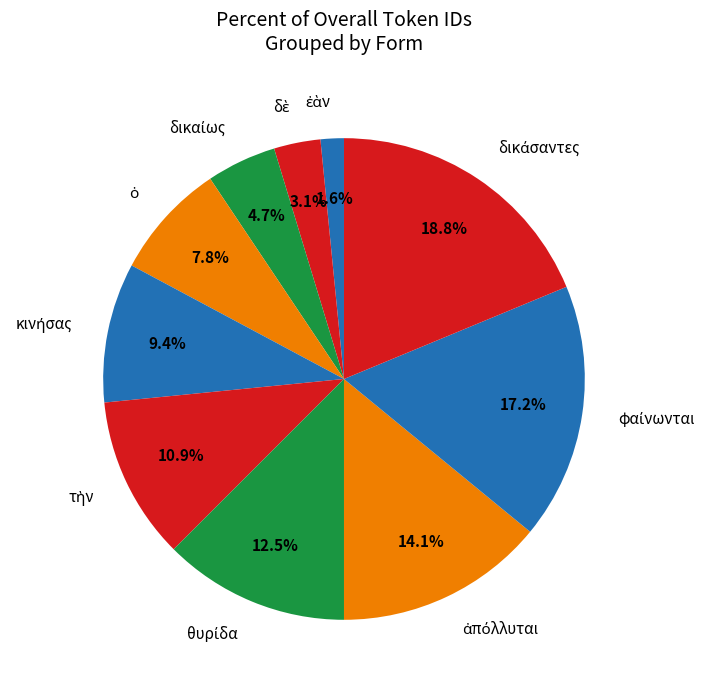

Is there a majority slice in this chart?

No